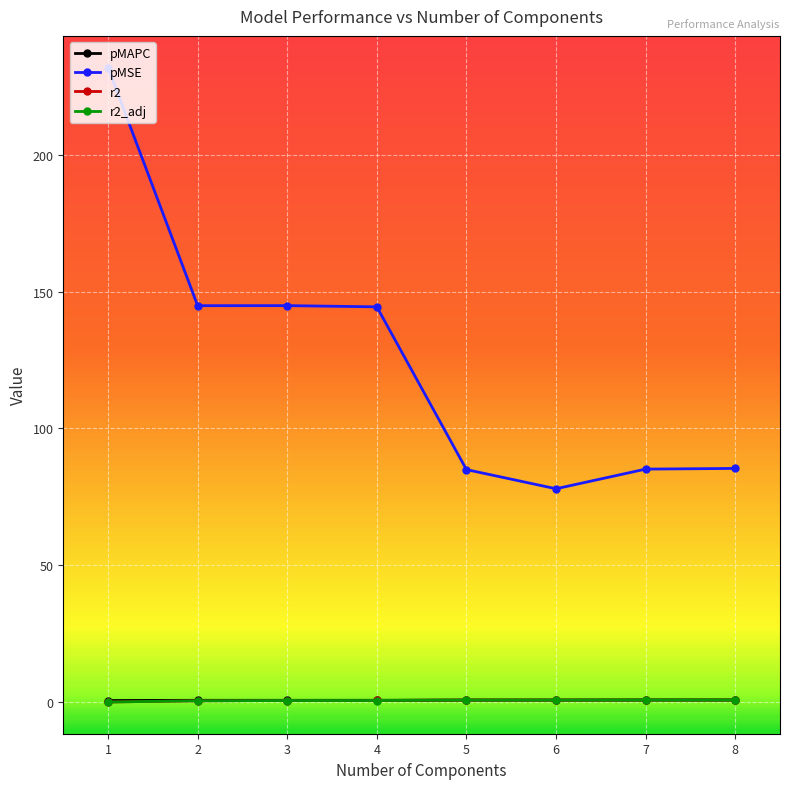

True or false: pMSE and r2_adj cross at least once.

False